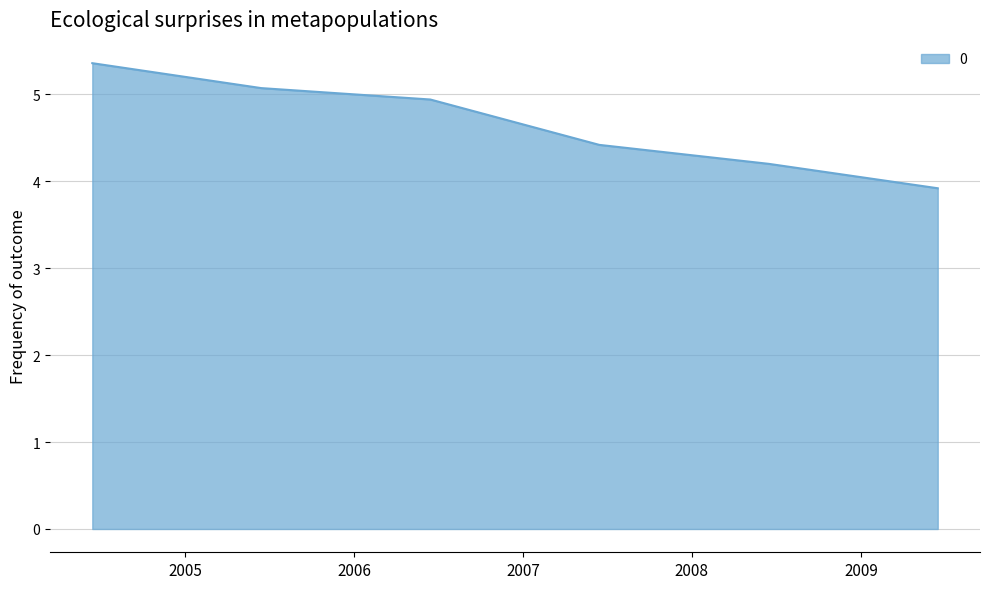

What is the greatest value displayed?

5.4